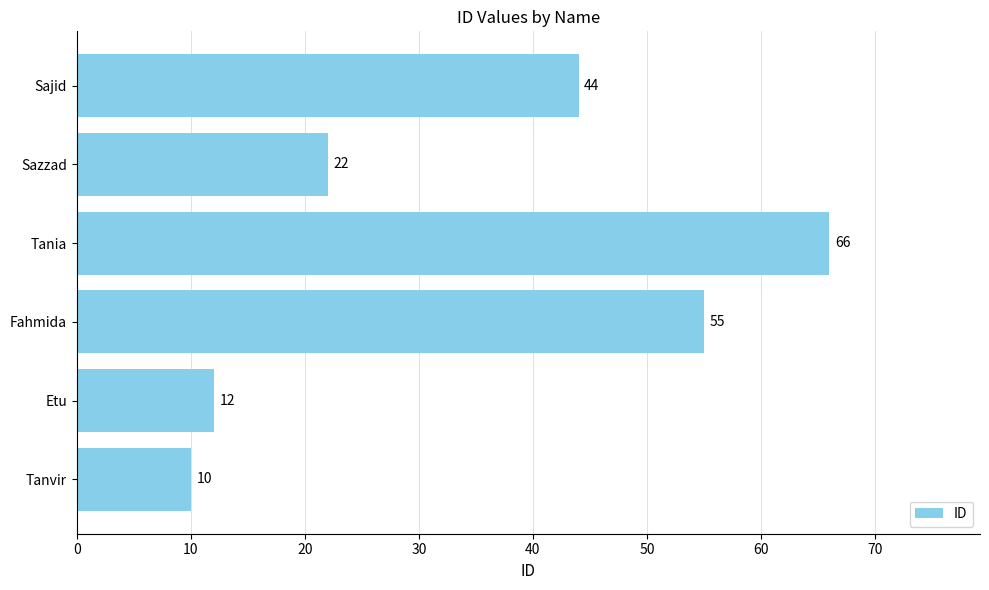

What is the average value?

35